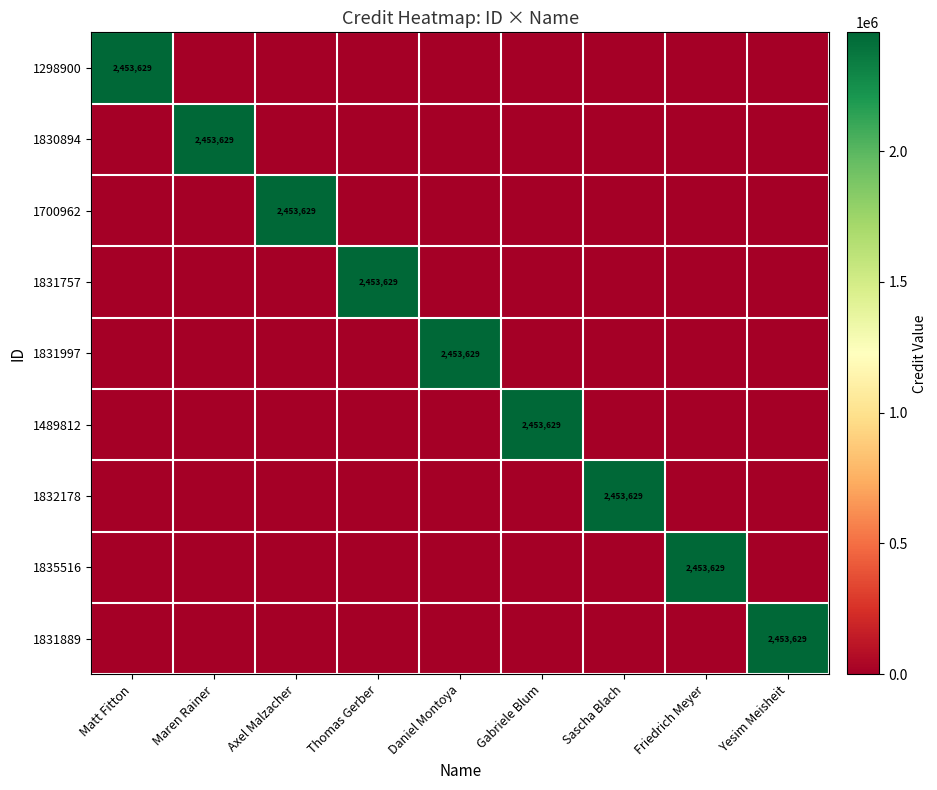

What is the maximum value for 1835516?

2453629